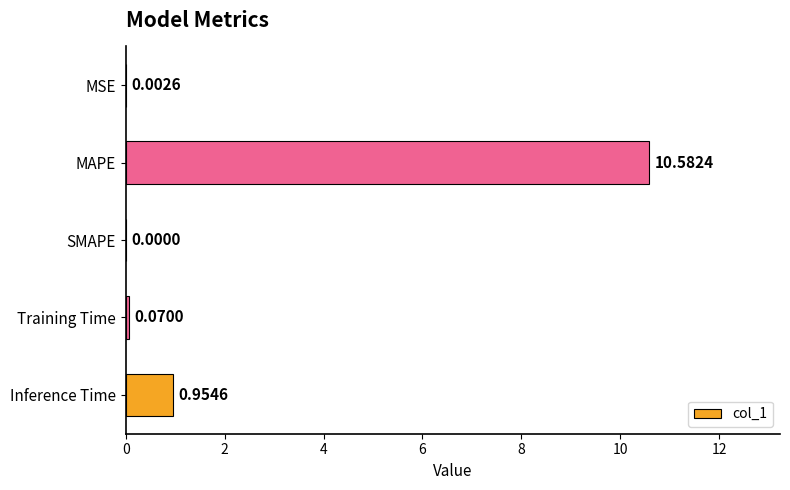

What is the sum of all values?

11.6